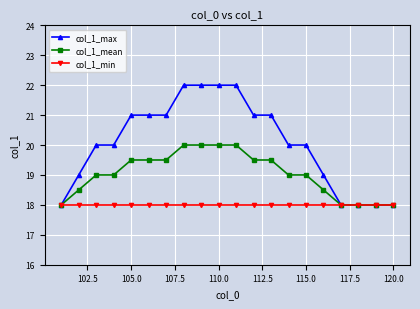

List the series in order of their overall mean, lowest first.

col_1_min, col_1_mean, col_1_max